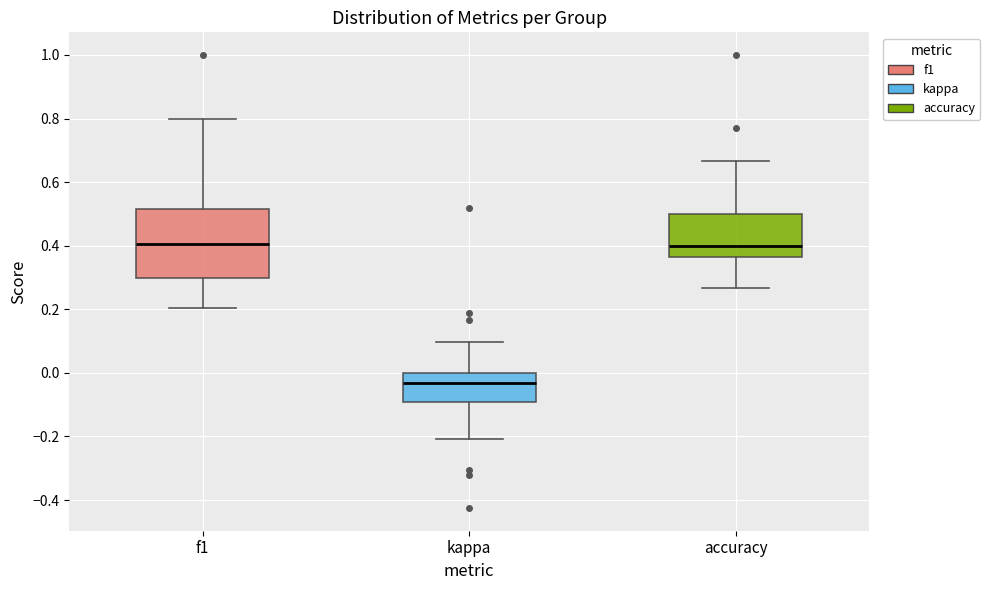

Reading left to right, read every box against the y-axis: the position of its median line, the range the box covers, and the ends of its whiskers. The values are not printed on the chart, so give them approximately, as read against the axis.

f1: median 0.40, box 0.30 to 0.52, whiskers 0.20 to 0.80
kappa: median -0.04, box -0.10 to 0.00, whiskers -0.20 to 0.10
accuracy: median 0.40, box 0.36 to 0.50, whiskers 0.26 to 0.66